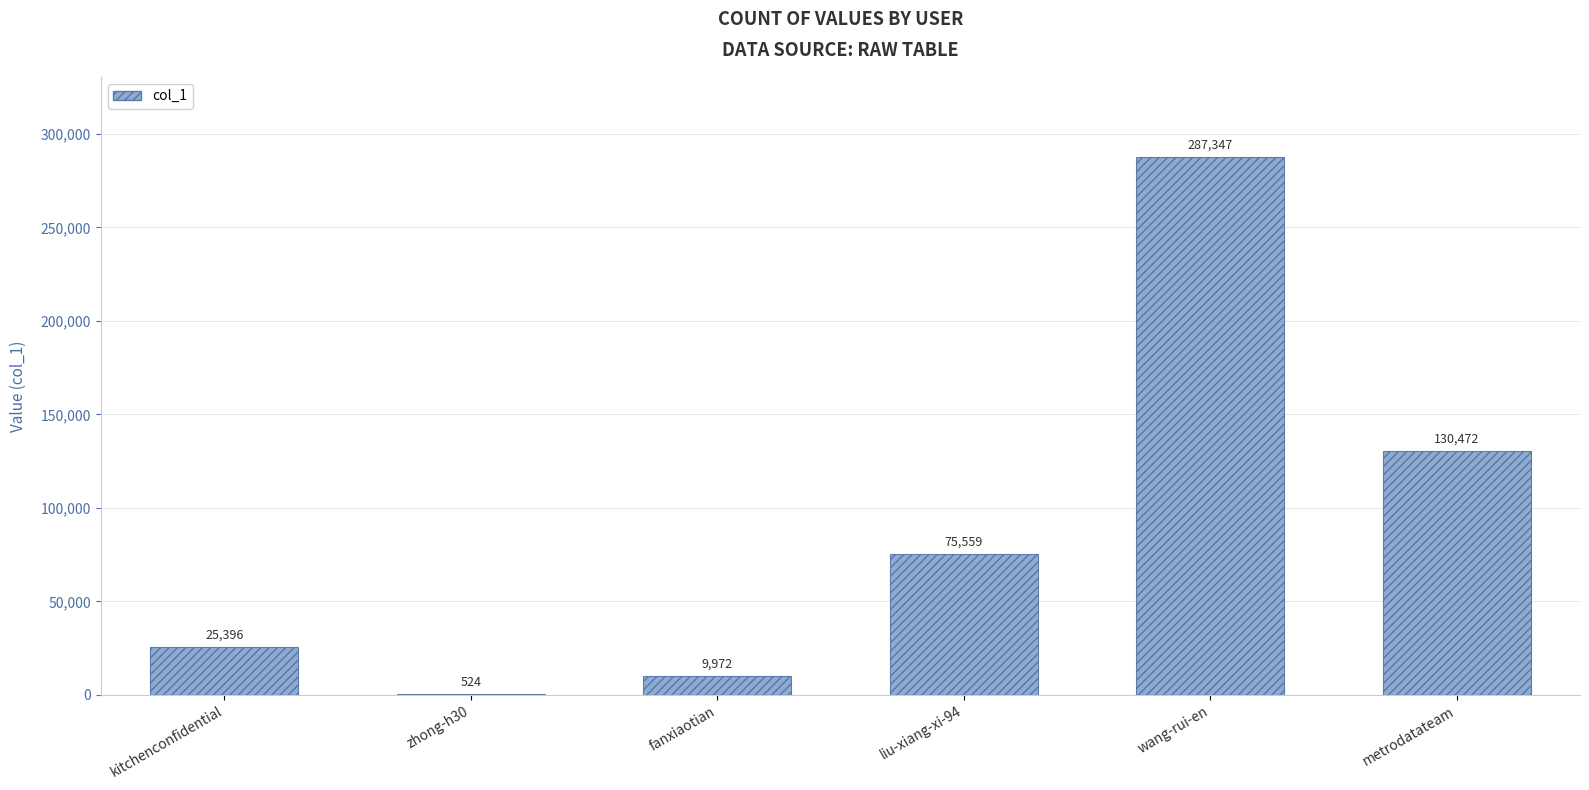

At which label is the value closest to 143935?

metrodatateam